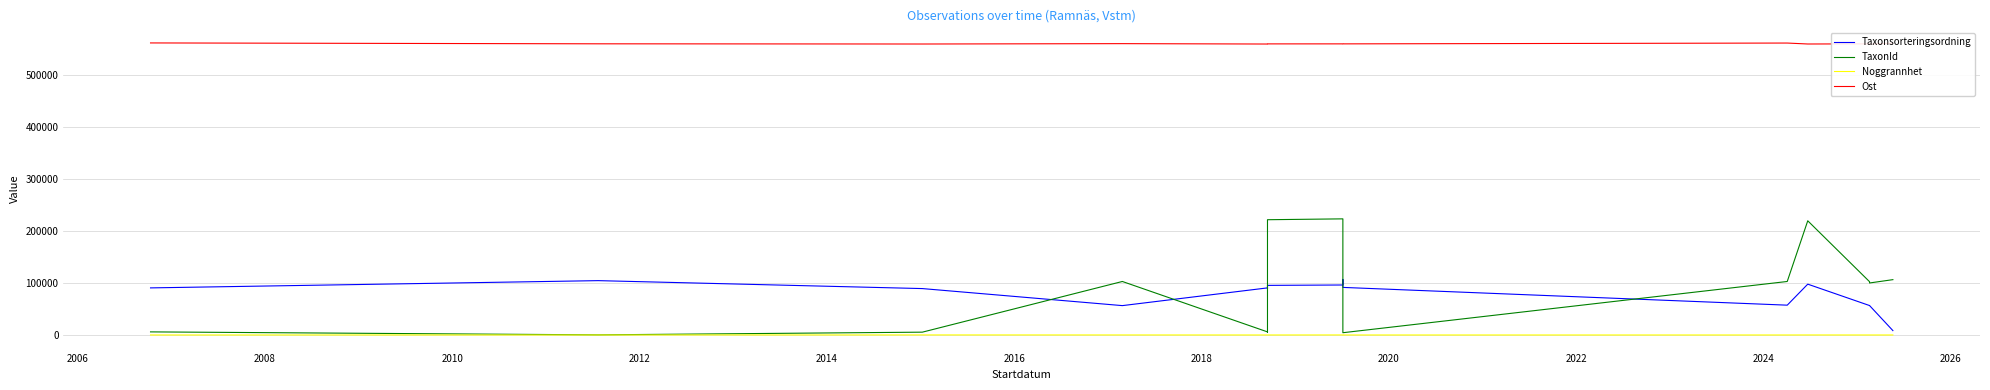

True or false: Taxonsorteringsordning and TaxonId intersect in this chart.

True